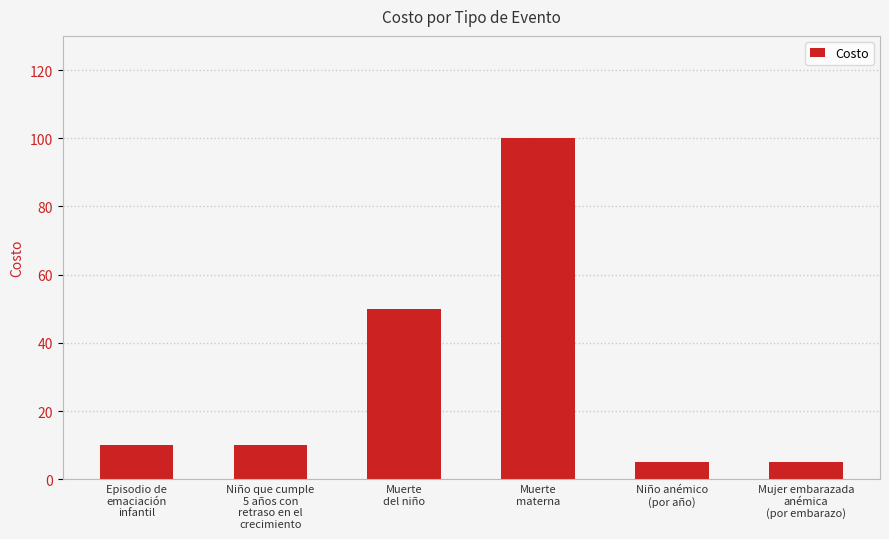

What is the greatest value displayed?

100